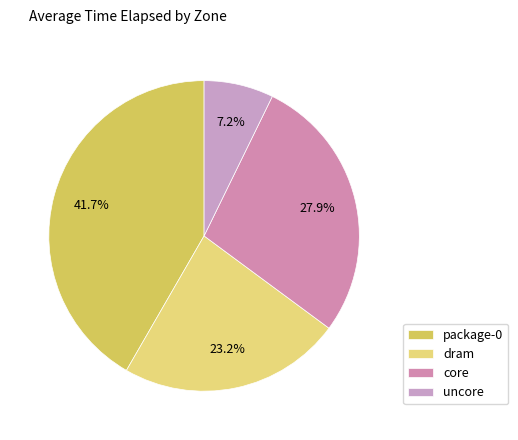

Count the number of slices in the pie.

4